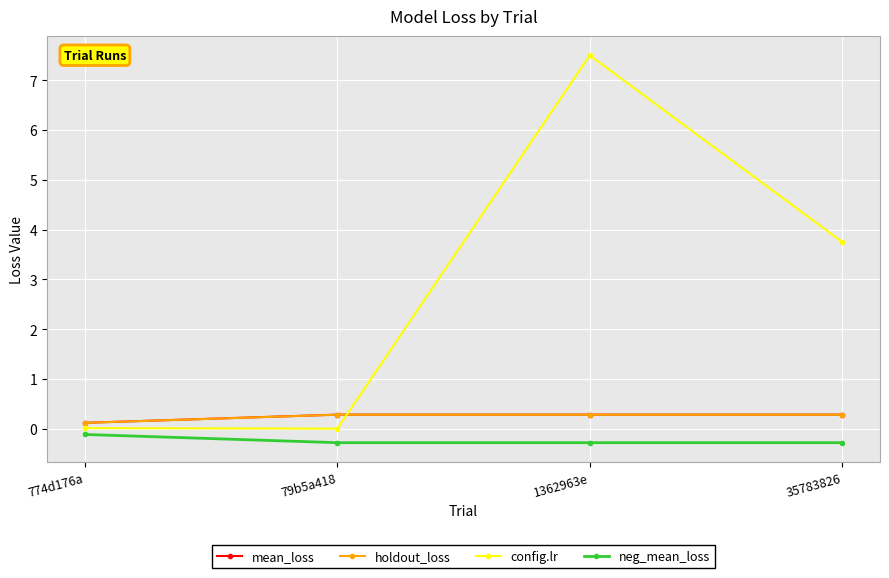

Where is mean_loss nearest to the value 0?

774d176a